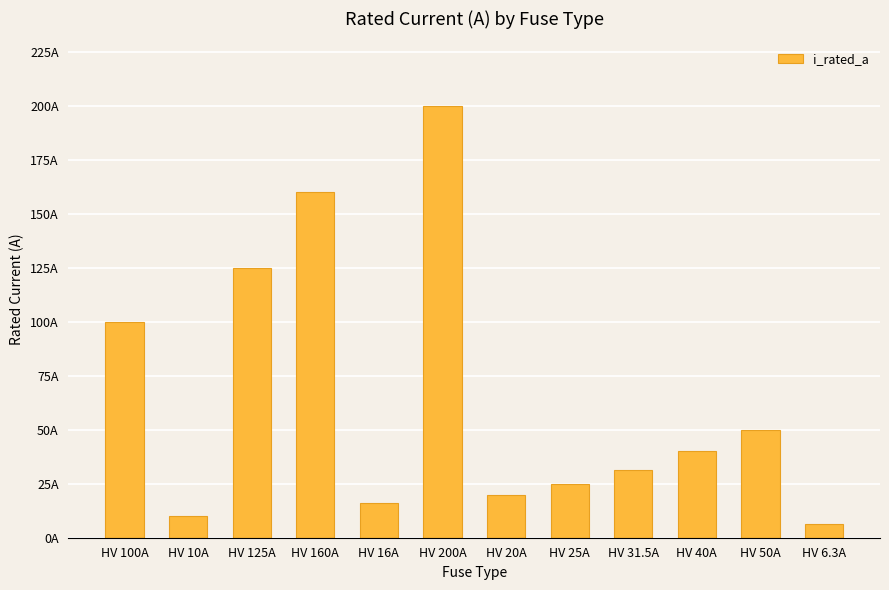

At which label does the data first exceed 40?

HV 100A